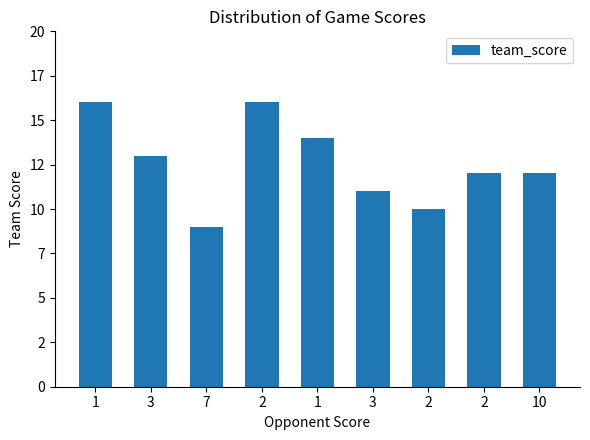

How many values are between 11 and 14?

5